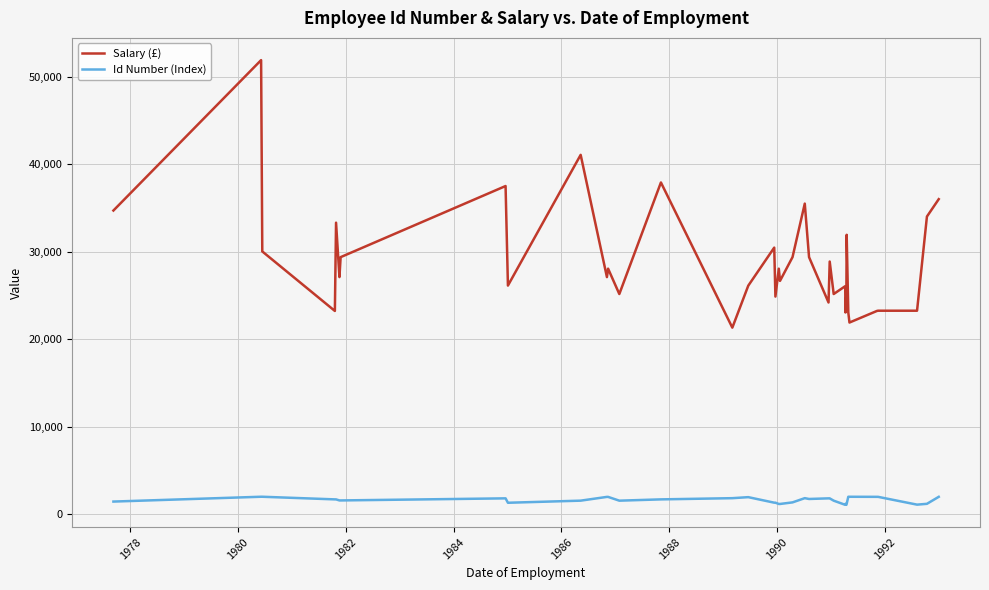

True or false: Id Number (Index) and Salary (£) cross at least once.

False